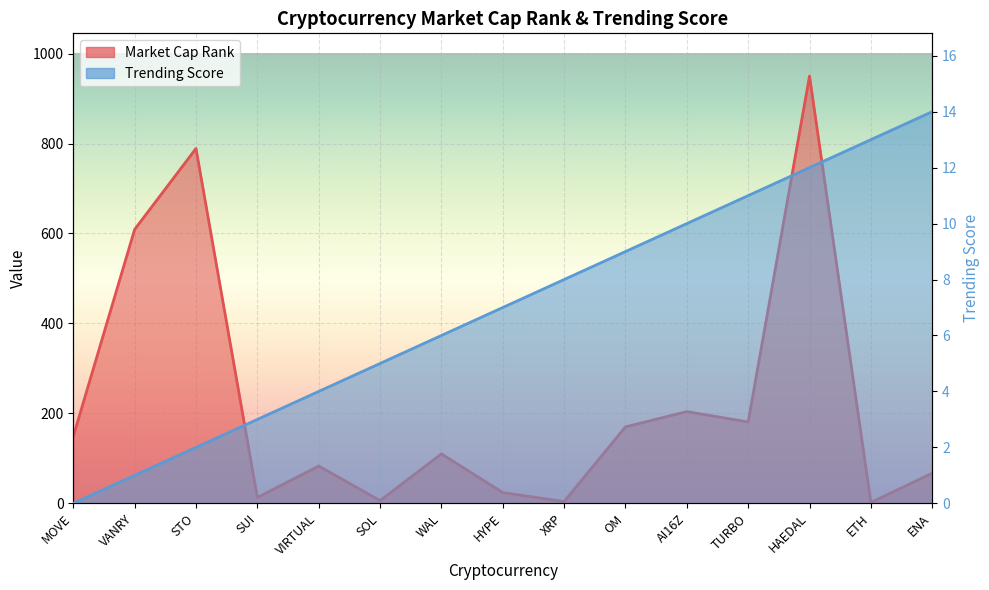

How many values in the Market Cap Rank series are below 110?

7